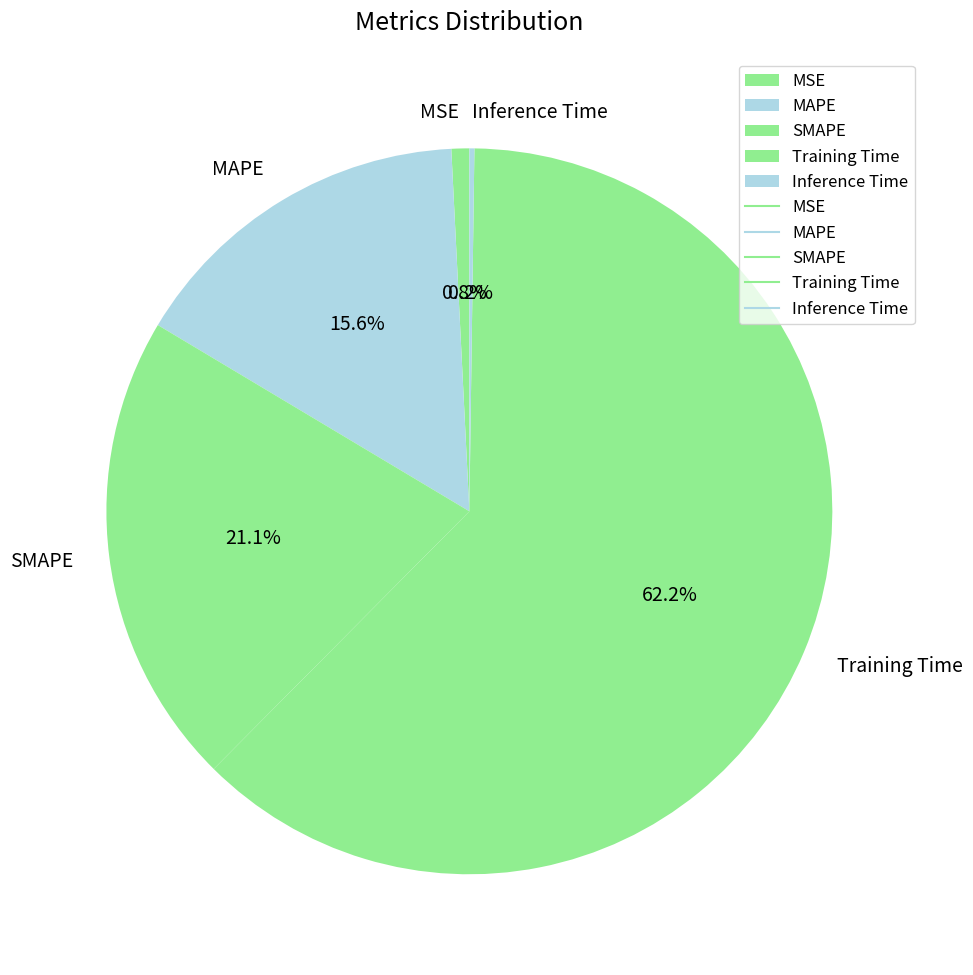

Which has a higher value, SMAPE or MSE?

SMAPE